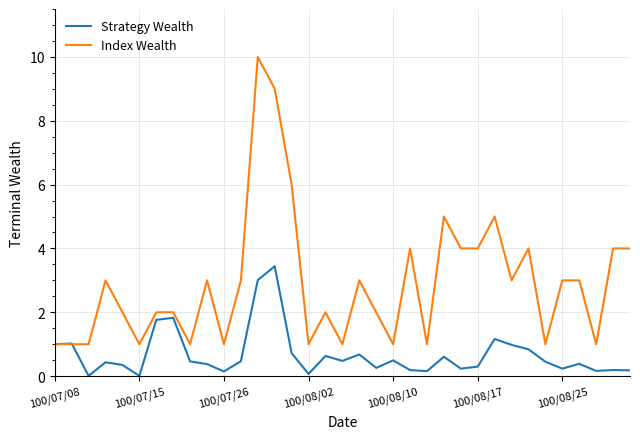

What is the maximum value shown in the chart?

10.0